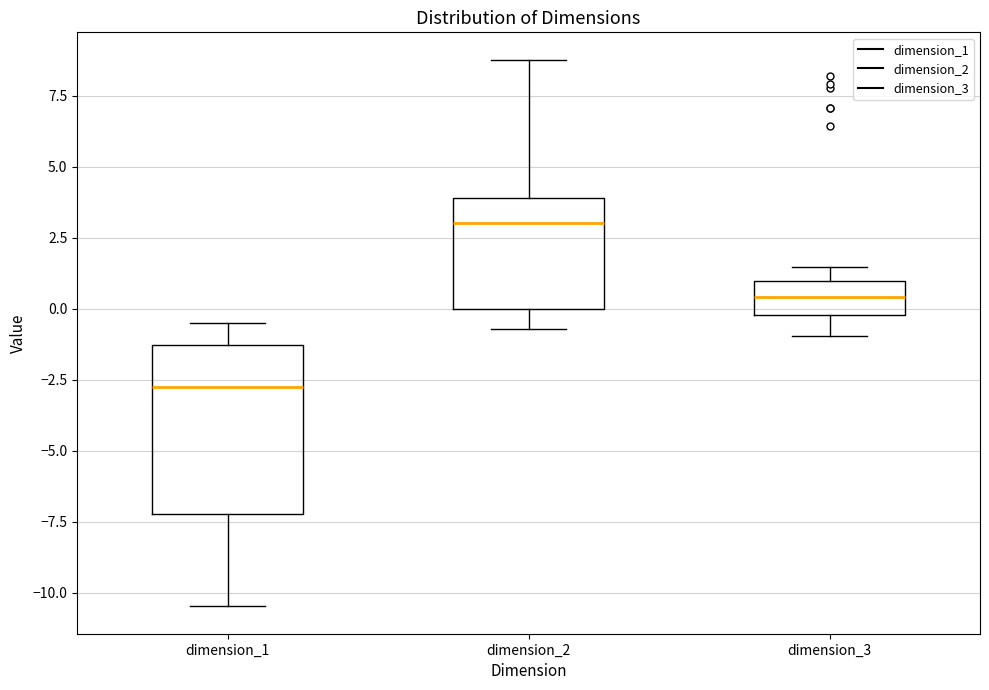

Reading left to right, transcribe this box plot: for each box, give where its median line is, the range the box spans, and where its two whiskers end, as read against the y-axis. The values are not printed on the chart, so give them approximately, as read against the axis.

dimension_1: median -2.5, box -7.0 to -1.5, whiskers -10.5 to -0.5
dimension_2: median 3.0, box 0.0 to 4.0, whiskers -0.5 to 9.0
dimension_3: median 0.5, box 0.0 to 1.0, whiskers -1.0 to 1.5